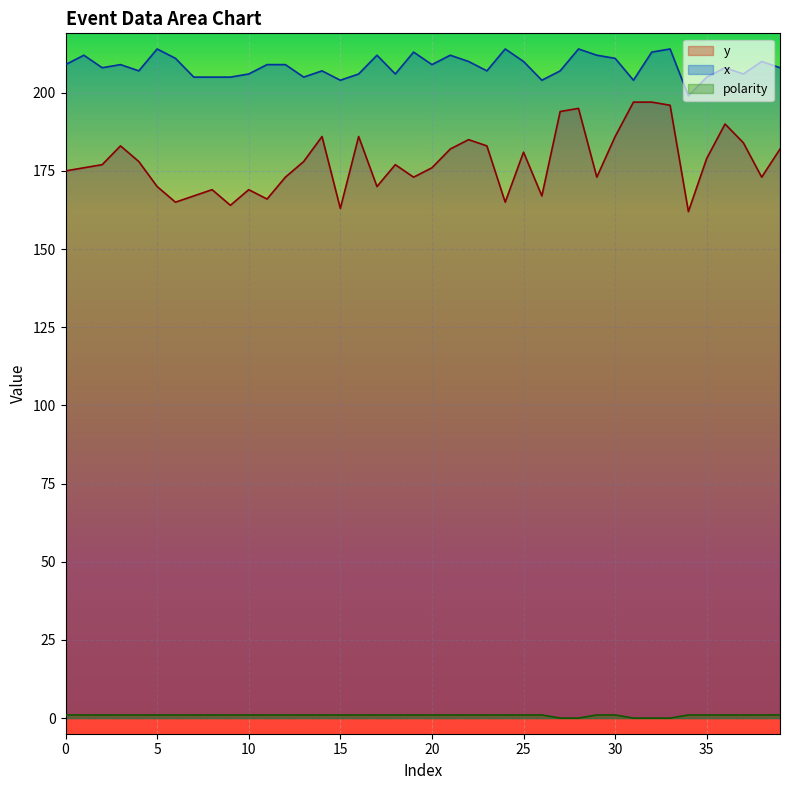

True or false: polarity and x cross at least once.

False